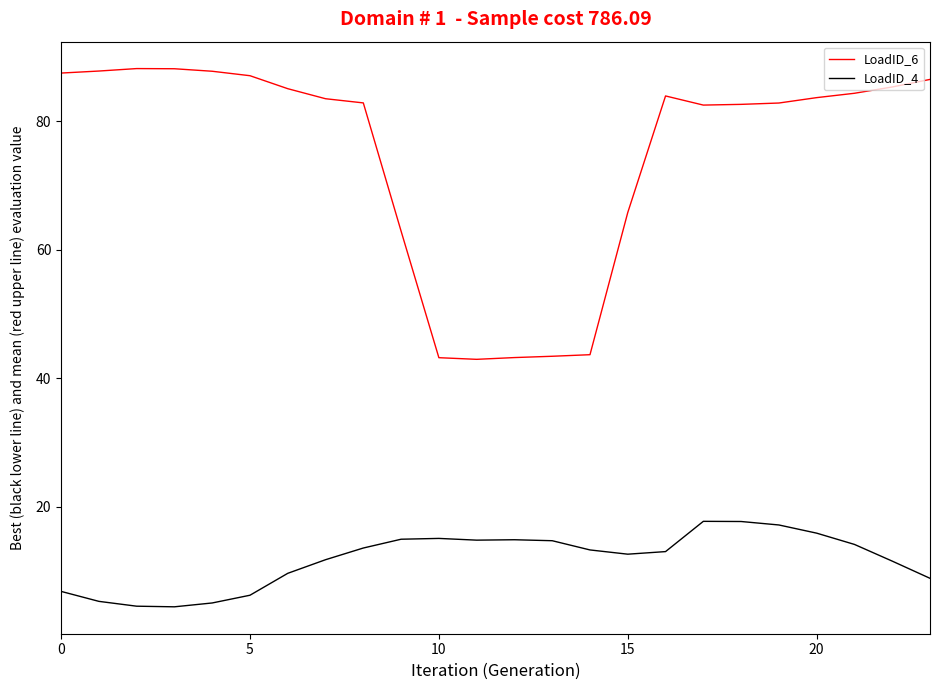

Rank the series by their maximum value, from highest to lowest.

LoadID_6, LoadID_4